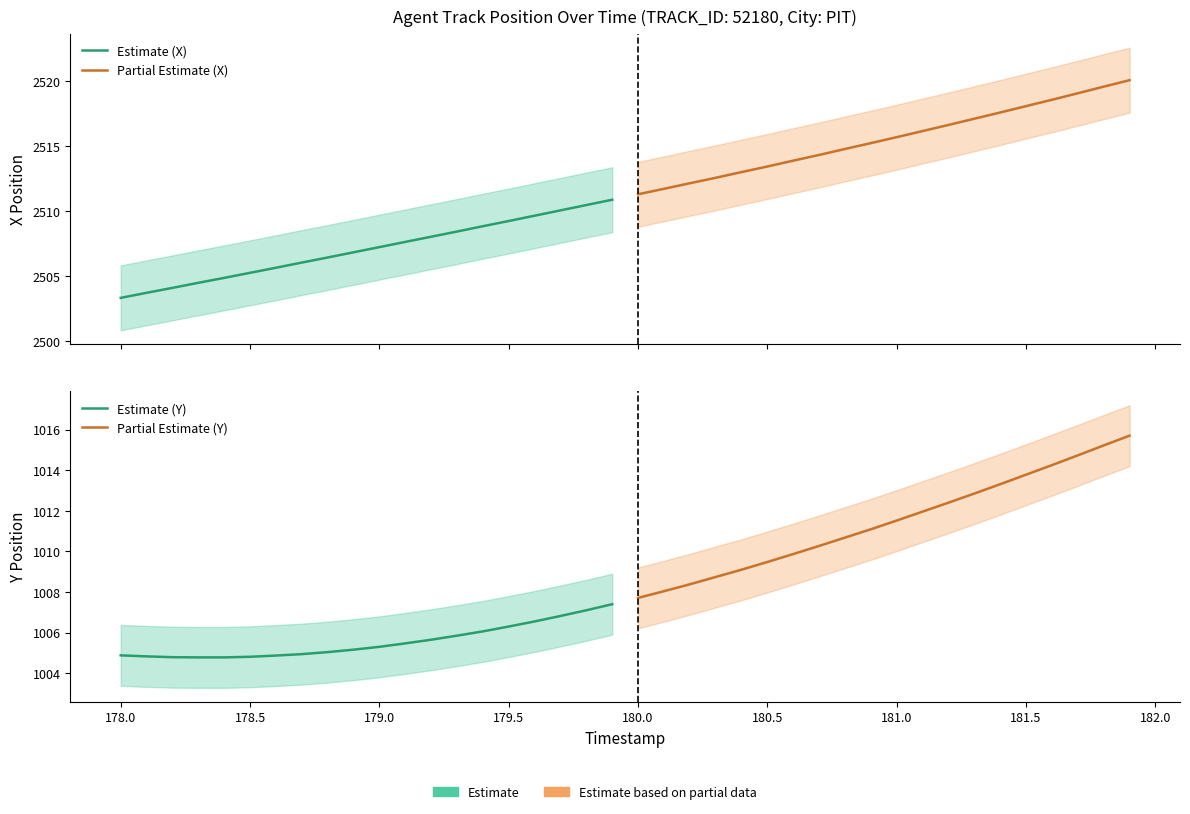

Which series has the widest spread of values?

Partial Estimate (X)